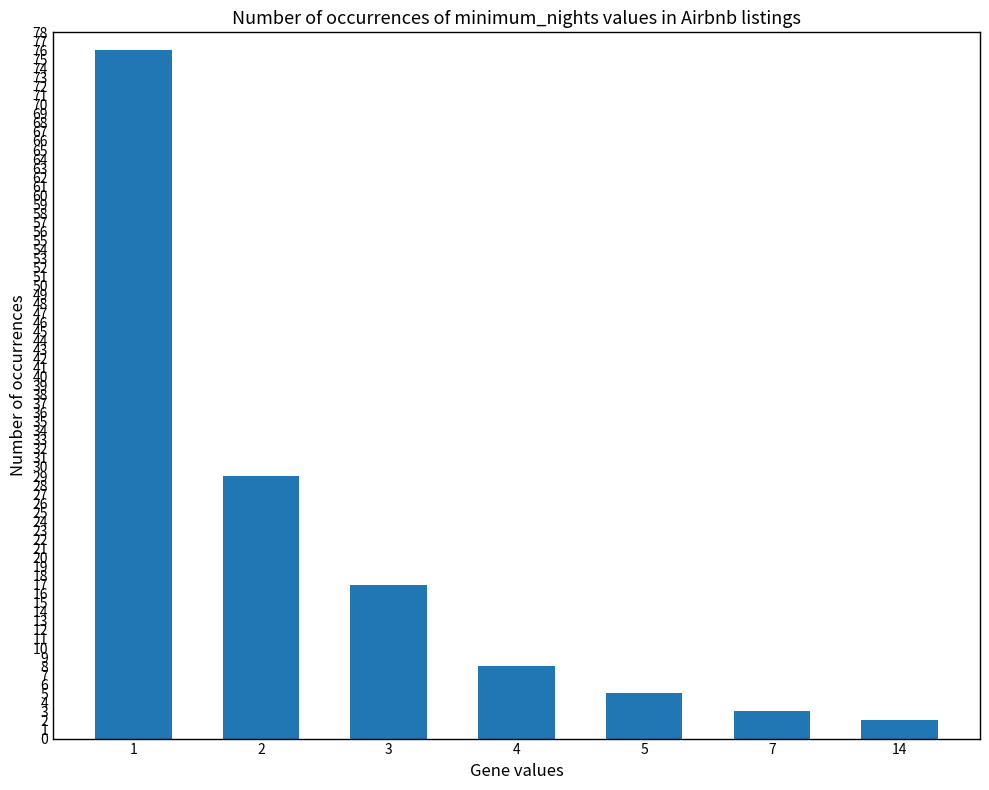

Between 3 and 2, which is larger?

2